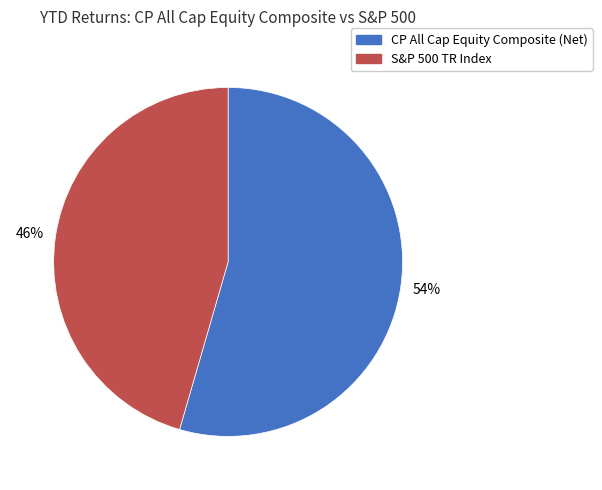

Which category has the smallest portion of the pie?

S&P 500 TR Index